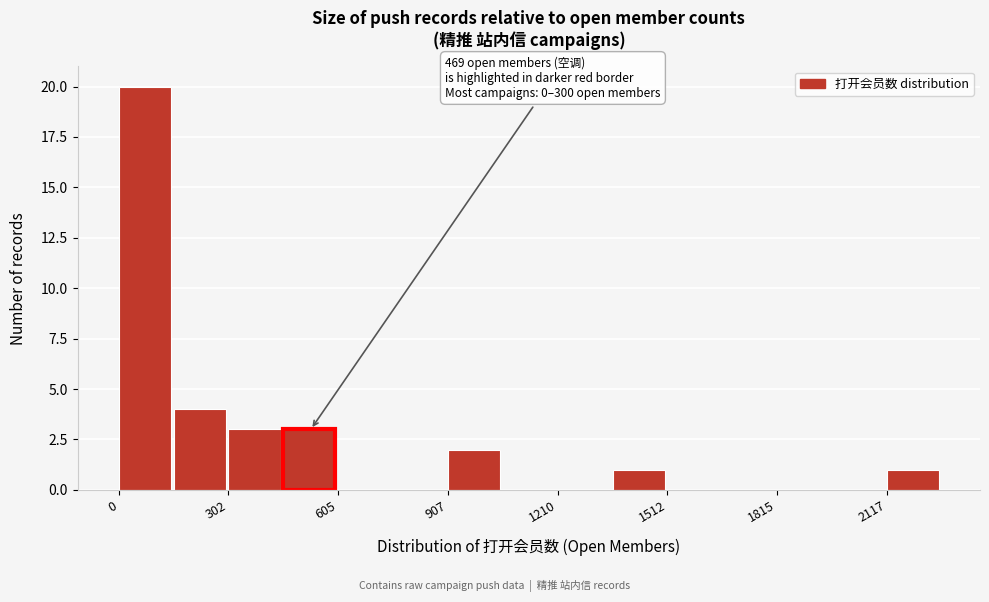

Read against the x-axis, roughly where is the centre of the tallest bar?

50